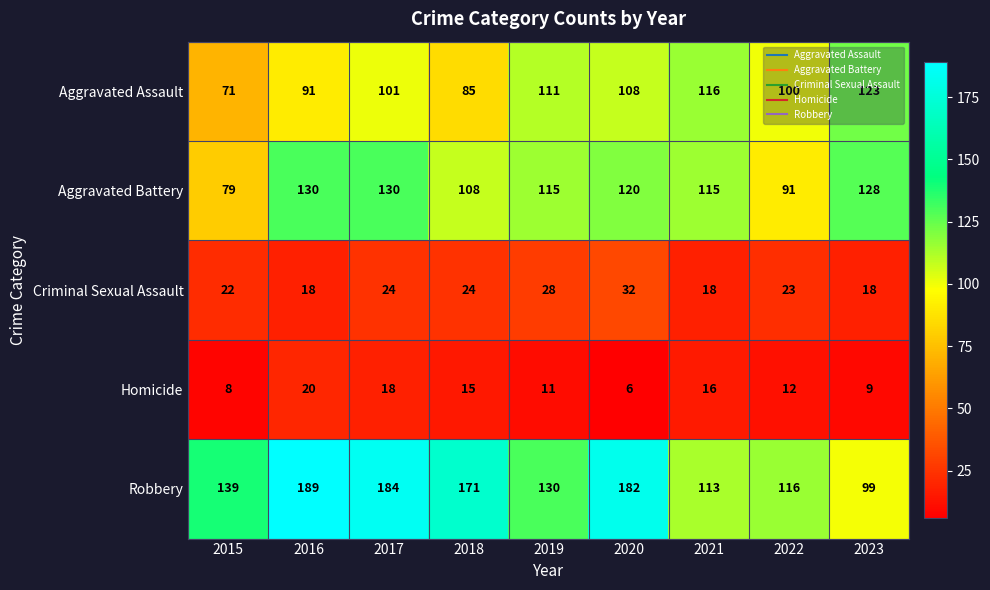

What is the sum of all Robbery values?

1323